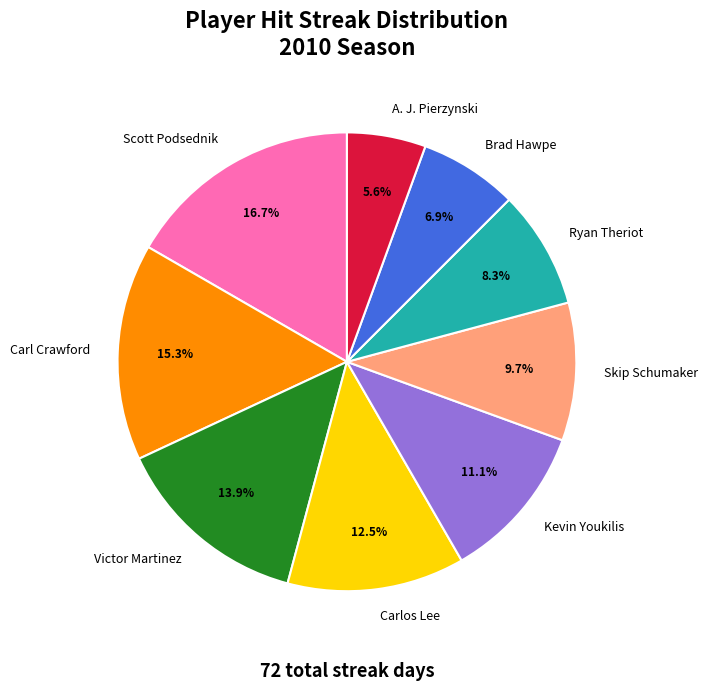

Count the number of slices in the pie.

9